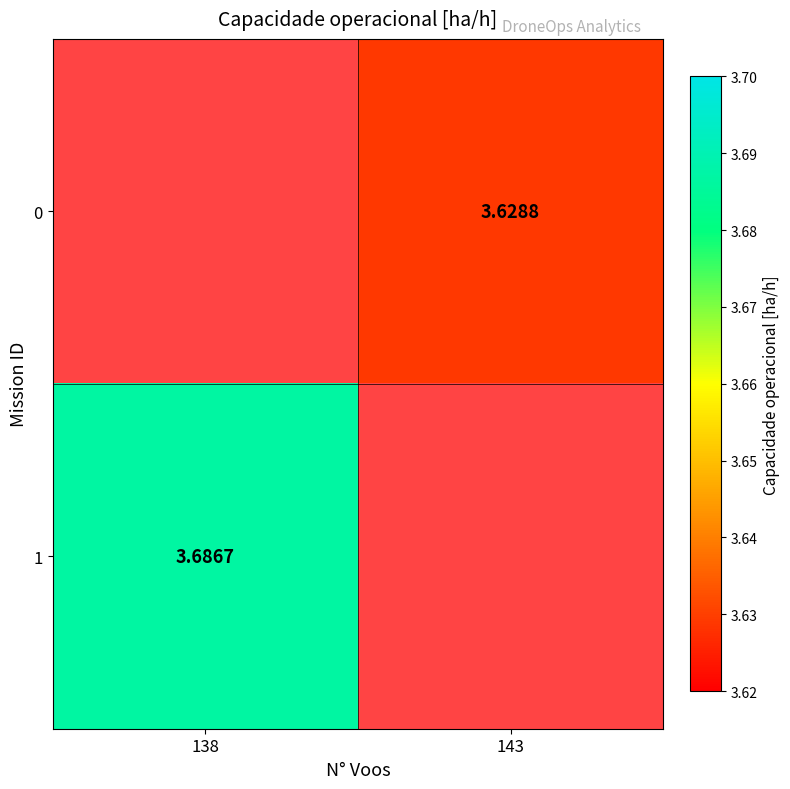

Which series has the largest range (max minus min)?

1